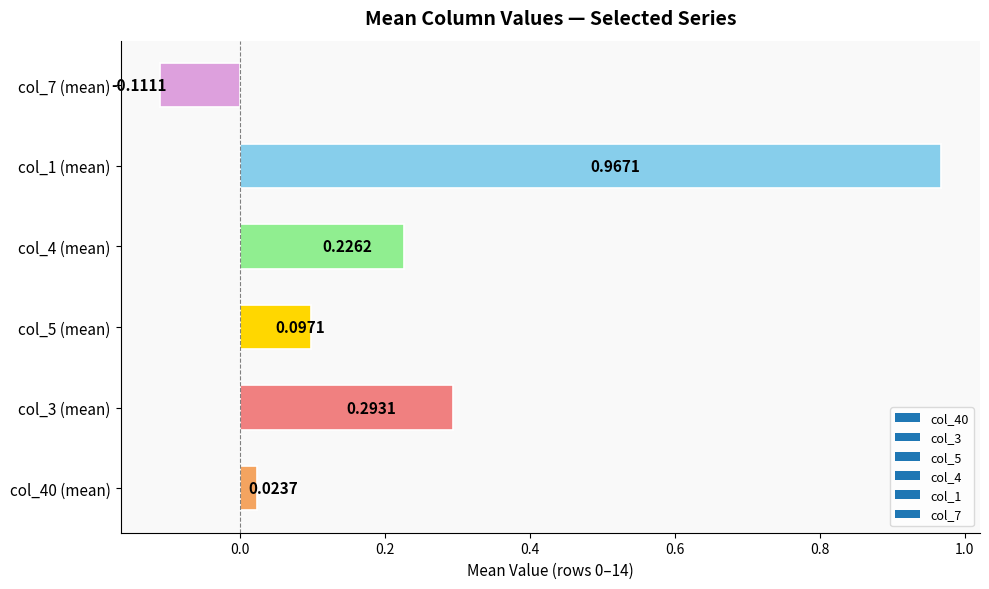

What is the difference between the maximum and minimum values?

1.1